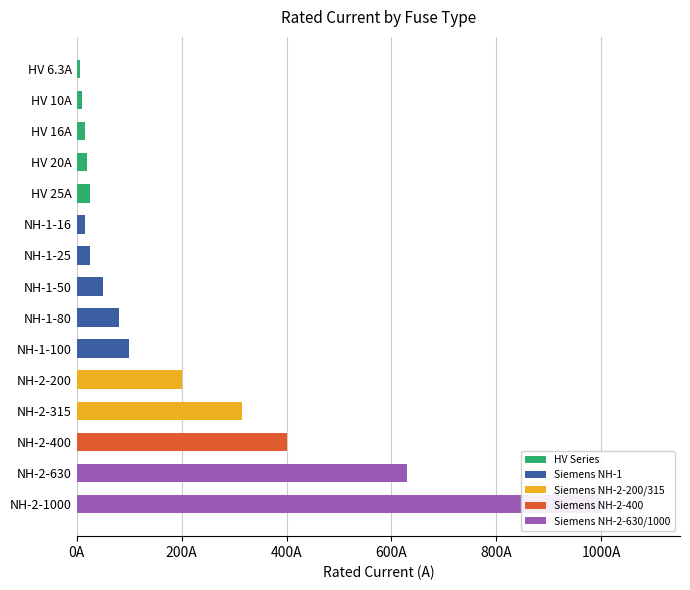

What is the sum of all values?

2893.3